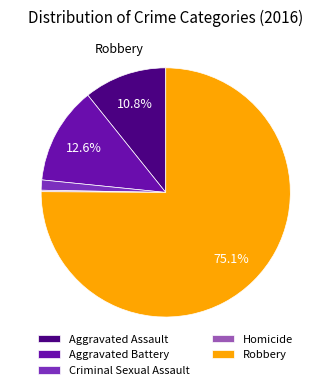

Which slice is the largest?

Robbery